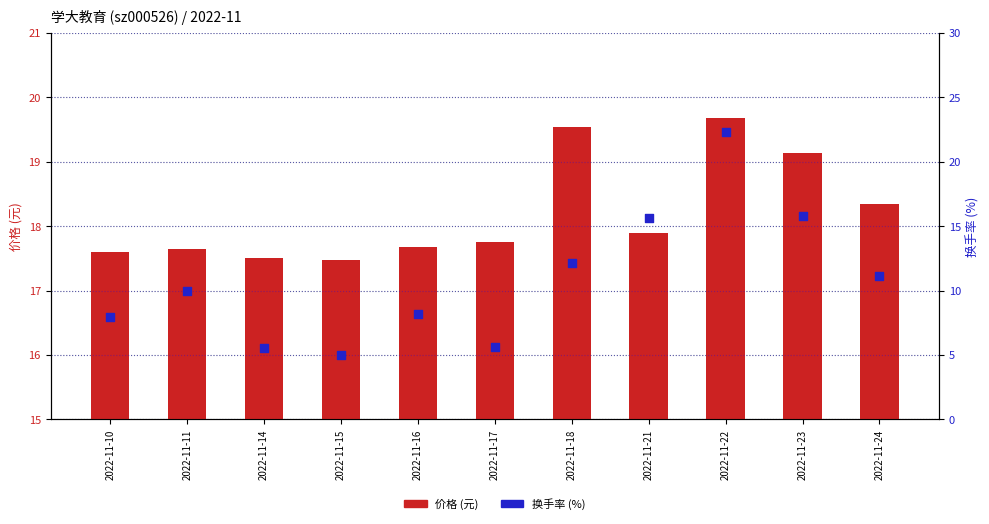

Which series has the largest total across all categories?

价格 (元)